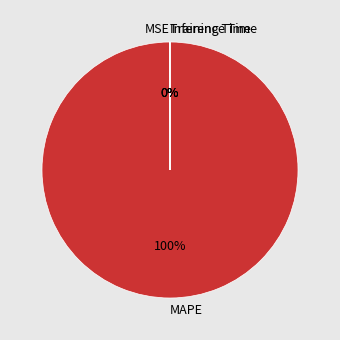

What is the largest slice in the pie chart?

MAPE